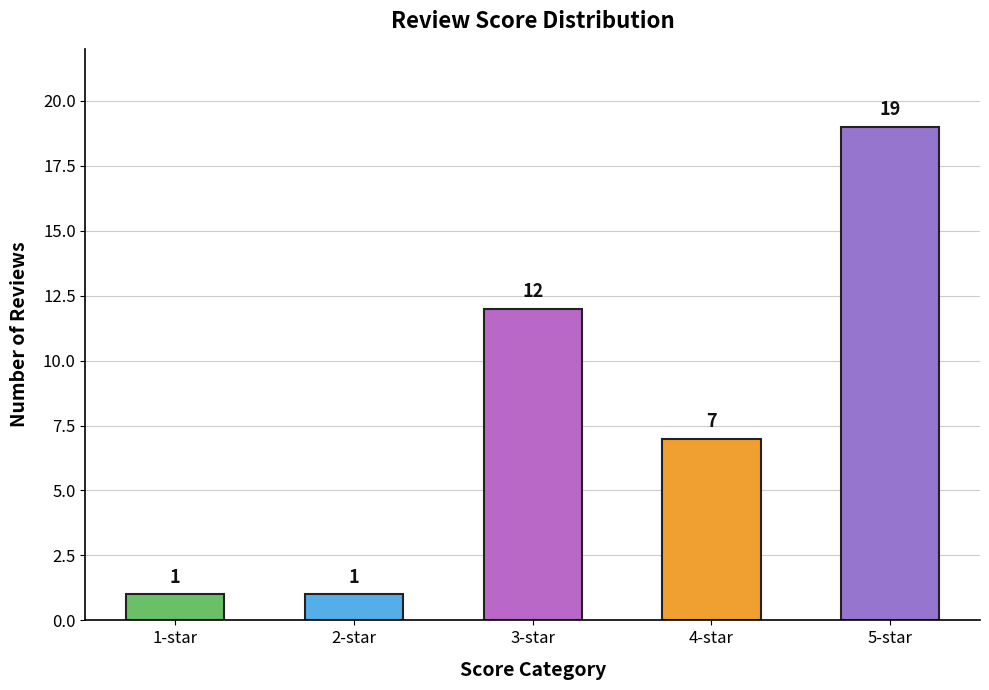

Between 1-star and 4-star, which is larger?

4-star